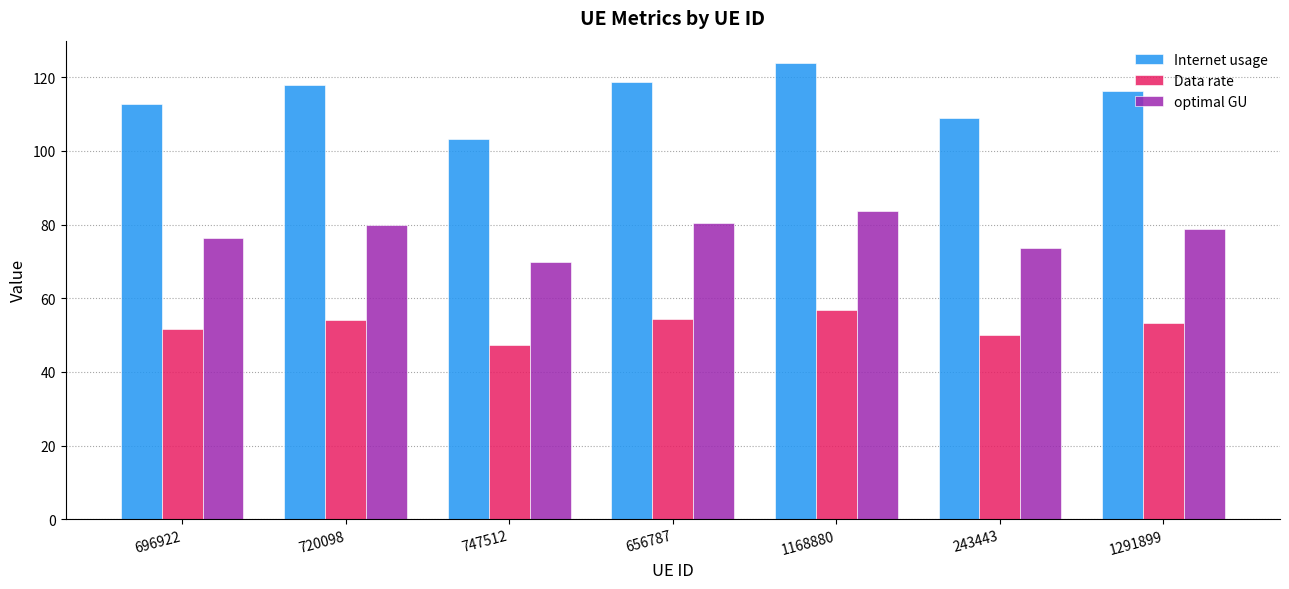

How many data points does each series have?

7